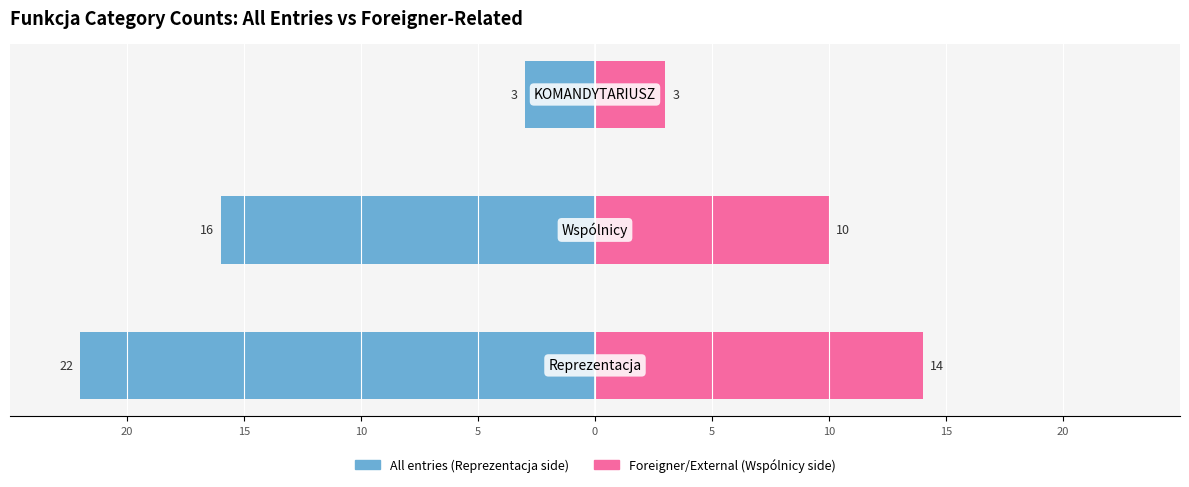

Which series has the largest range (max minus min)?

Reprezentacja / Left Group